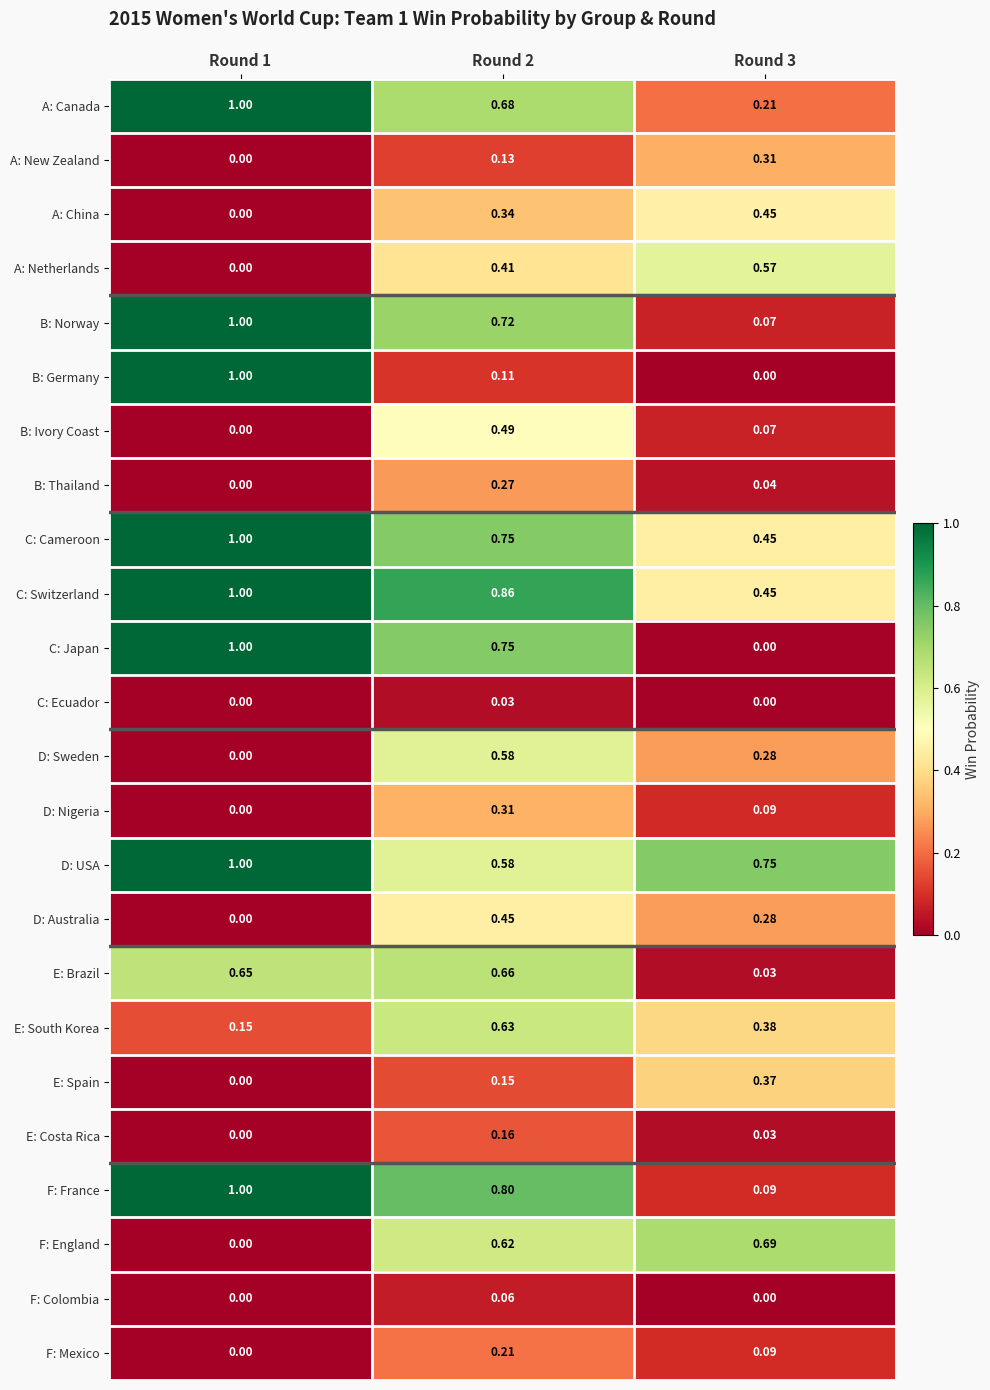

How many distinct data groups are displayed?

24